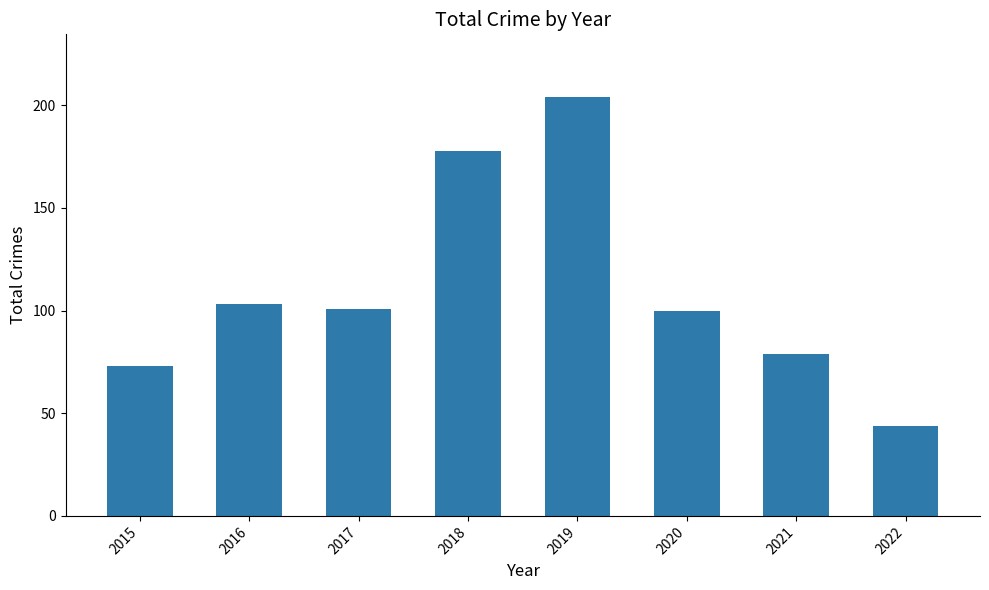

Reading left to right, extract all data points from this chart.

2015=73	2016=103	2017=101	2018=178	2019=204	2020=100	2021=79	2022=44